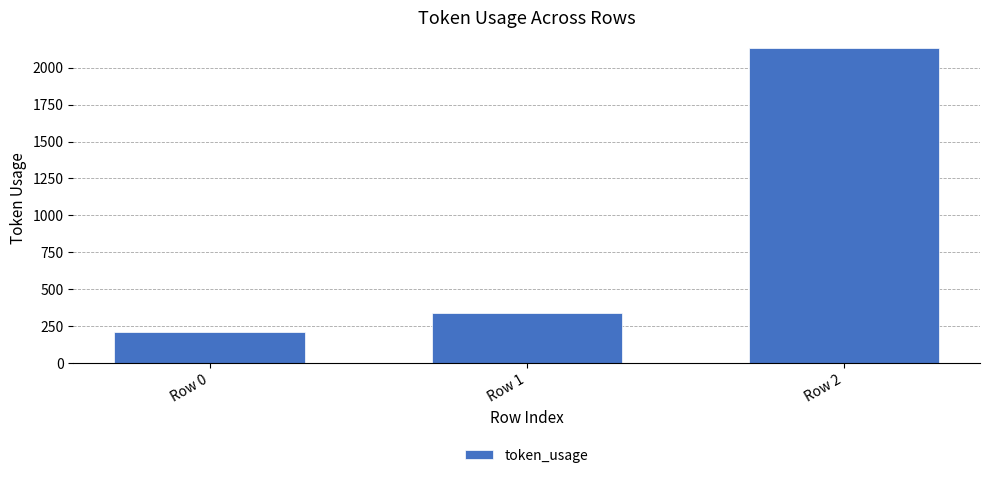

How many bars are there in total?

3